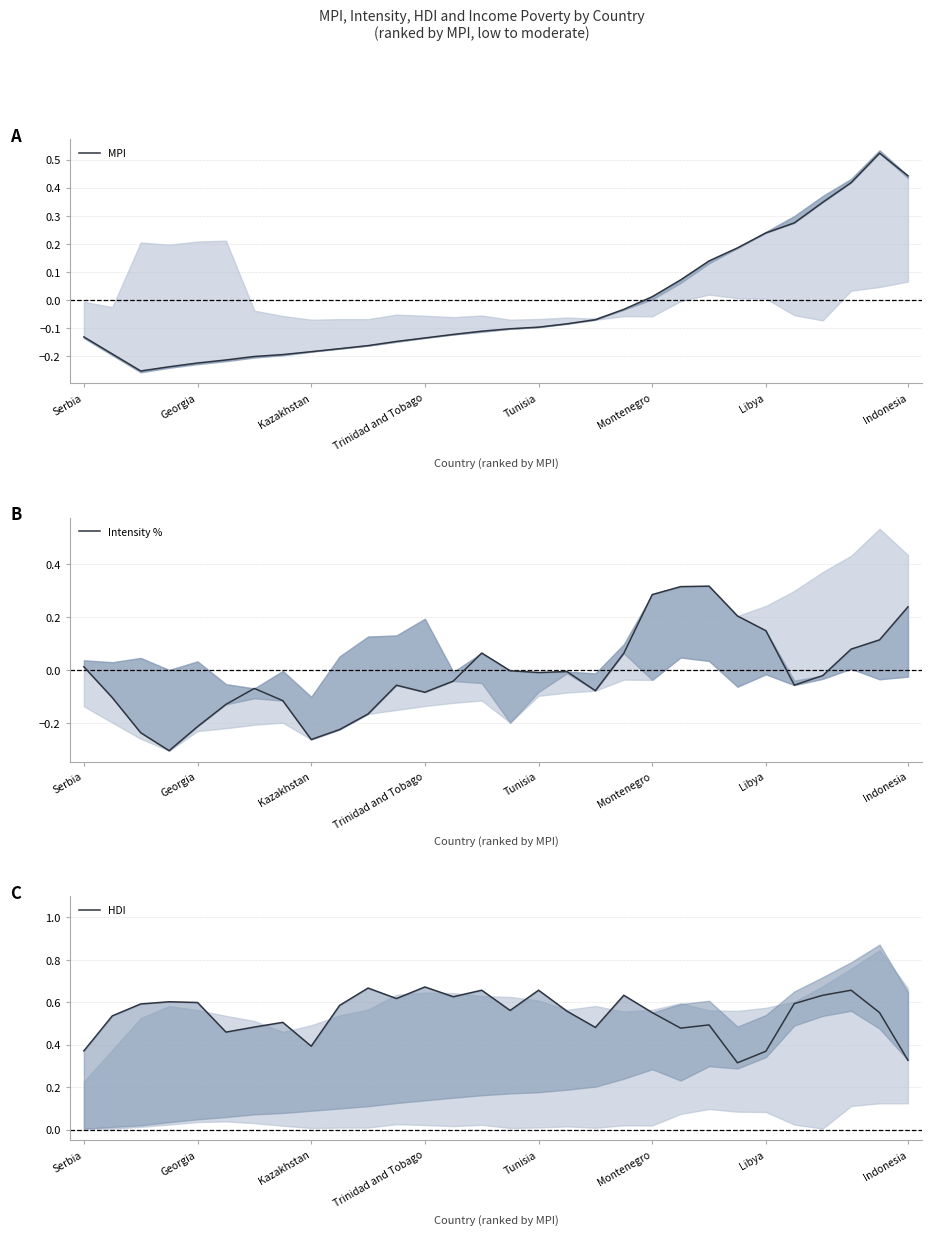

What are all the series names shown in the legend?

MPI, Intensity %, HDI